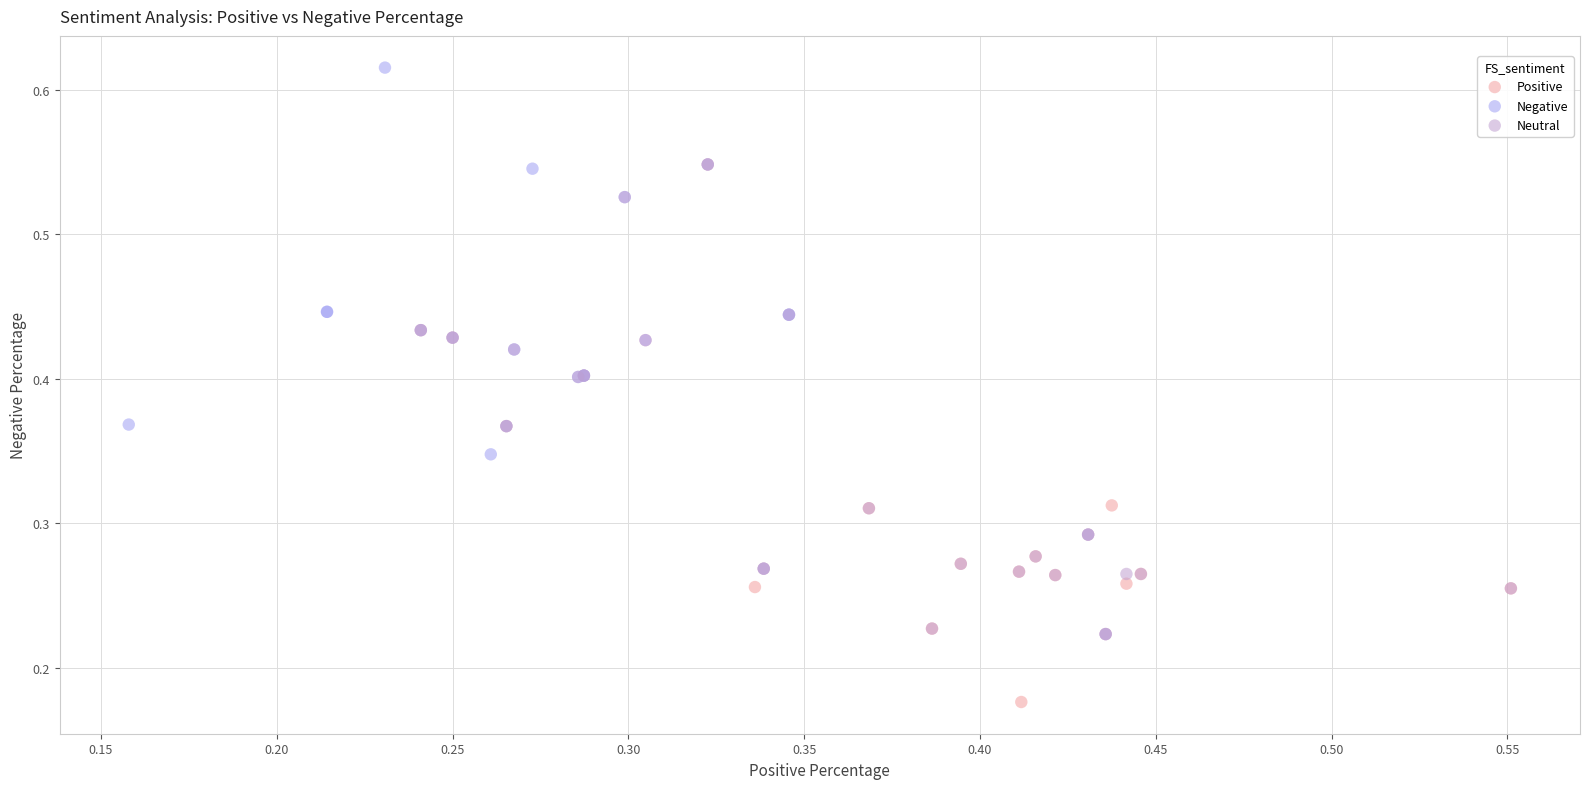

Which series contains the highest Y value?

Negative